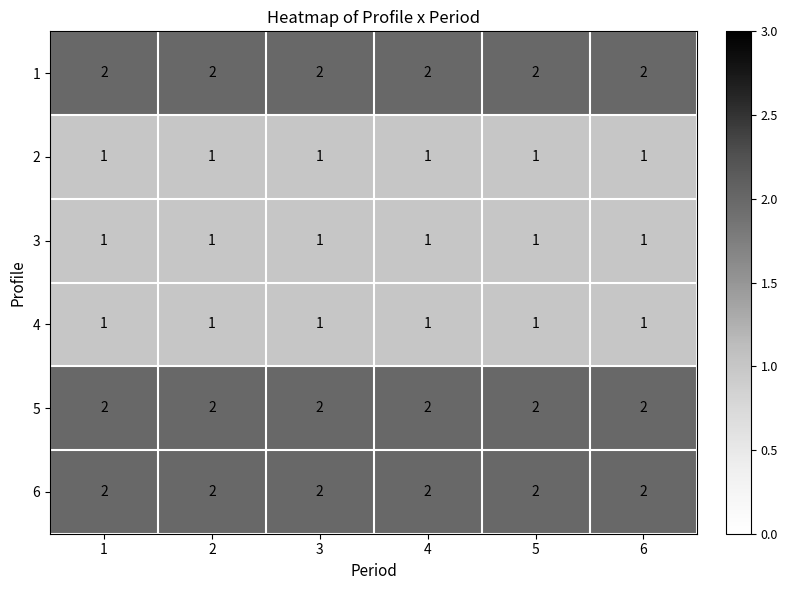

What is the sum of the 5 values at 1 and 4?

4